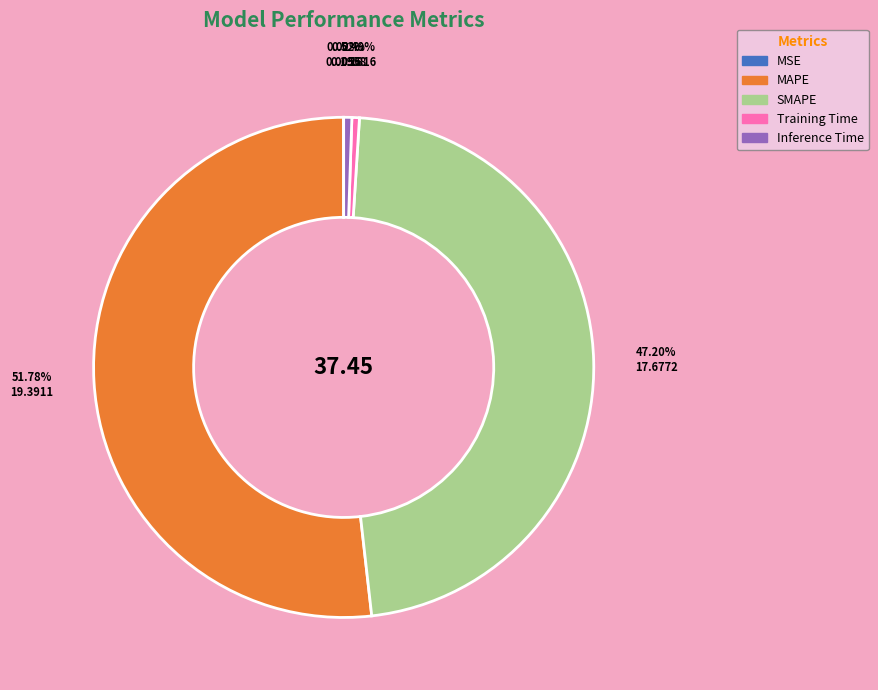

Which category has the biggest portion of the pie?

MAPE